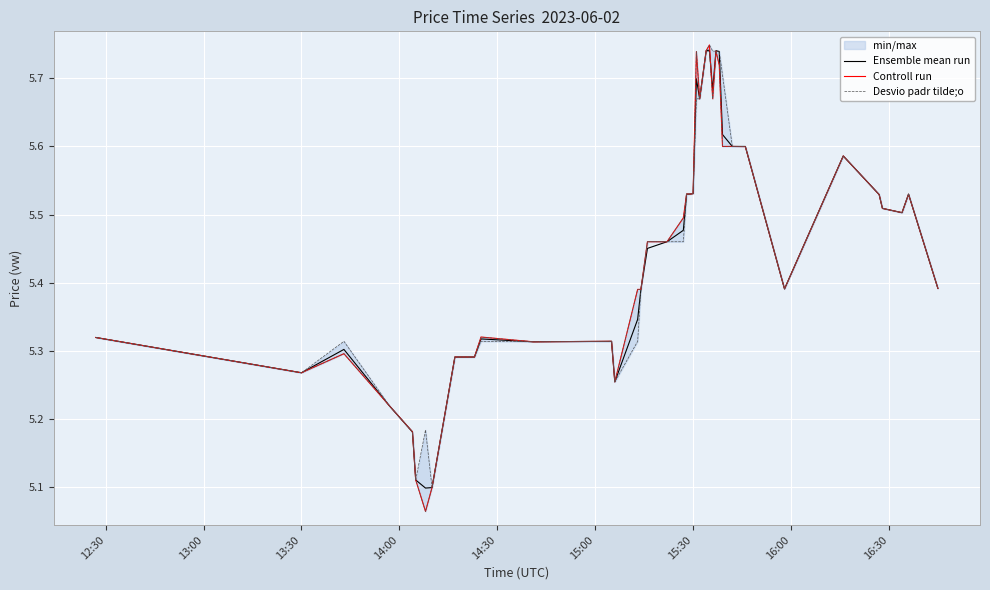

True or false: Ensemble mean run has more than 1 points higher than both neighbors.

True